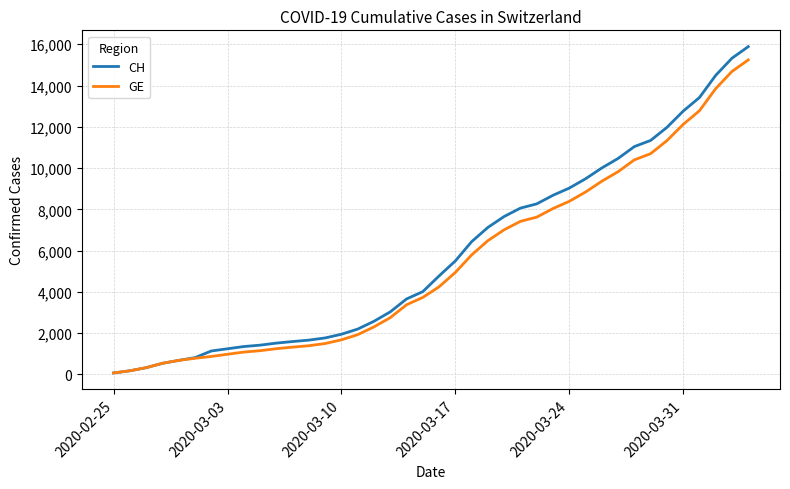

What are all the series names shown in the legend?

CH, GE